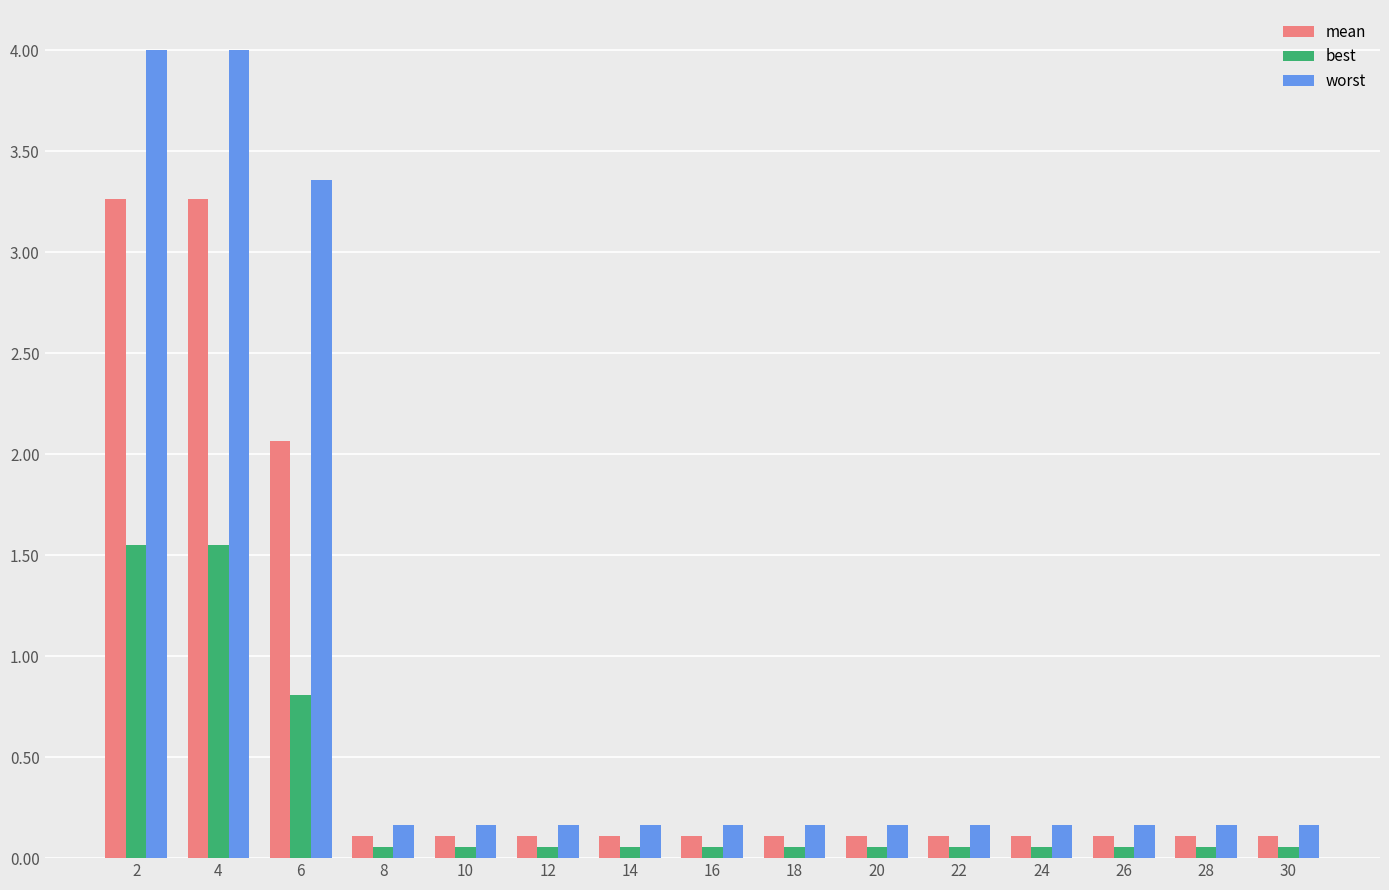

List the series in order of their peak value, lowest first.

best, mean, worst